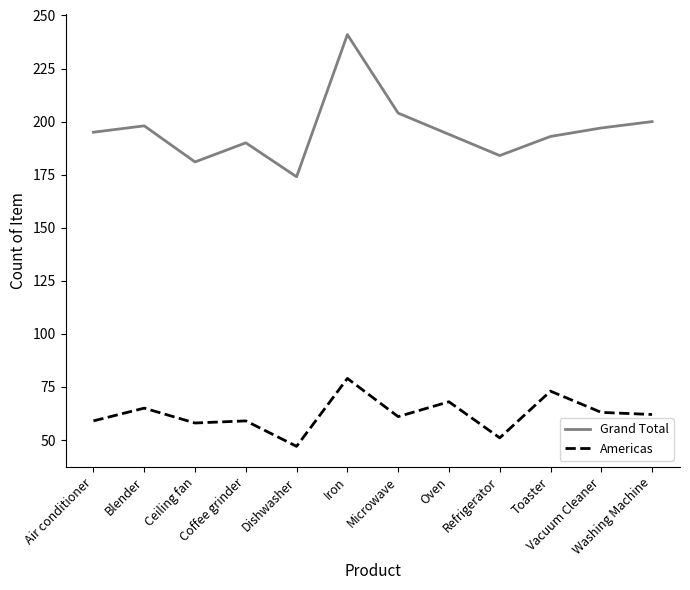

True or false: Americas has more than 2 points higher than both neighbors.

True